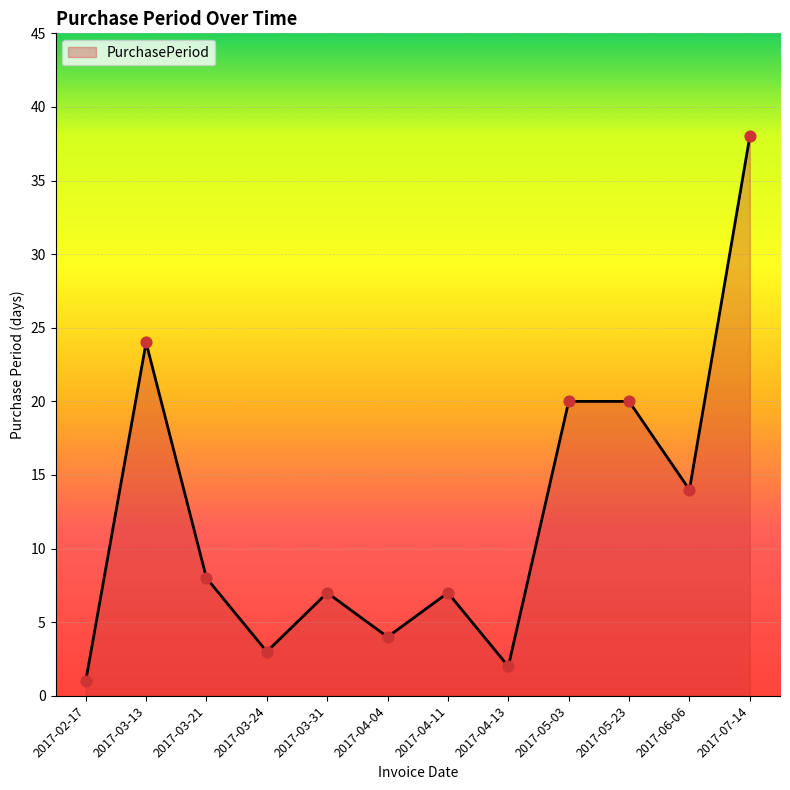

Approximately how many times larger is the value at 2017-07-14 compared to 2017-04-04?

9.5